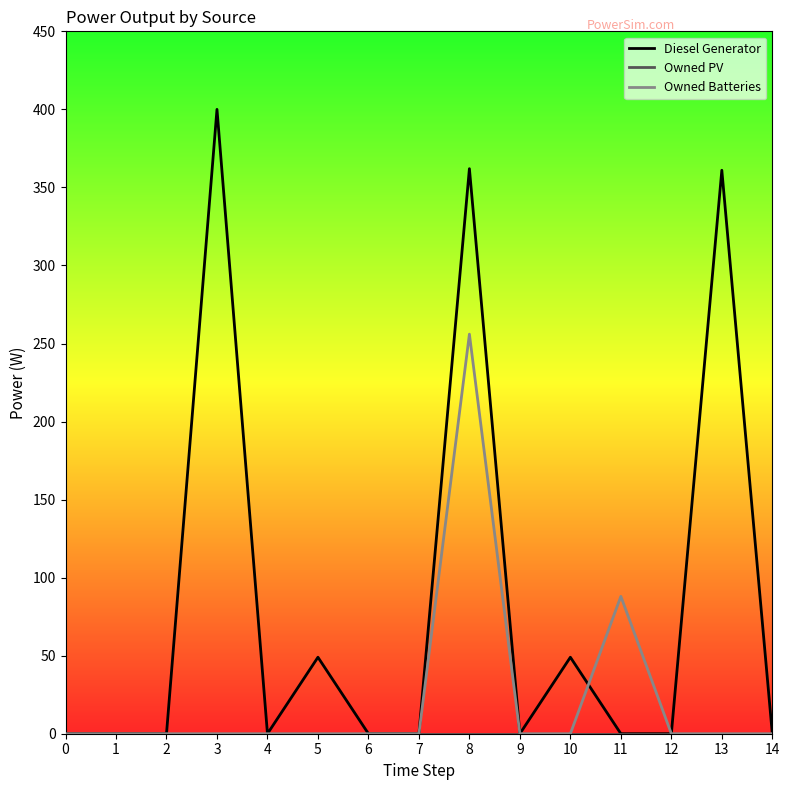

Between 4 and 5, which series saw the biggest shift?

Diesel Generator